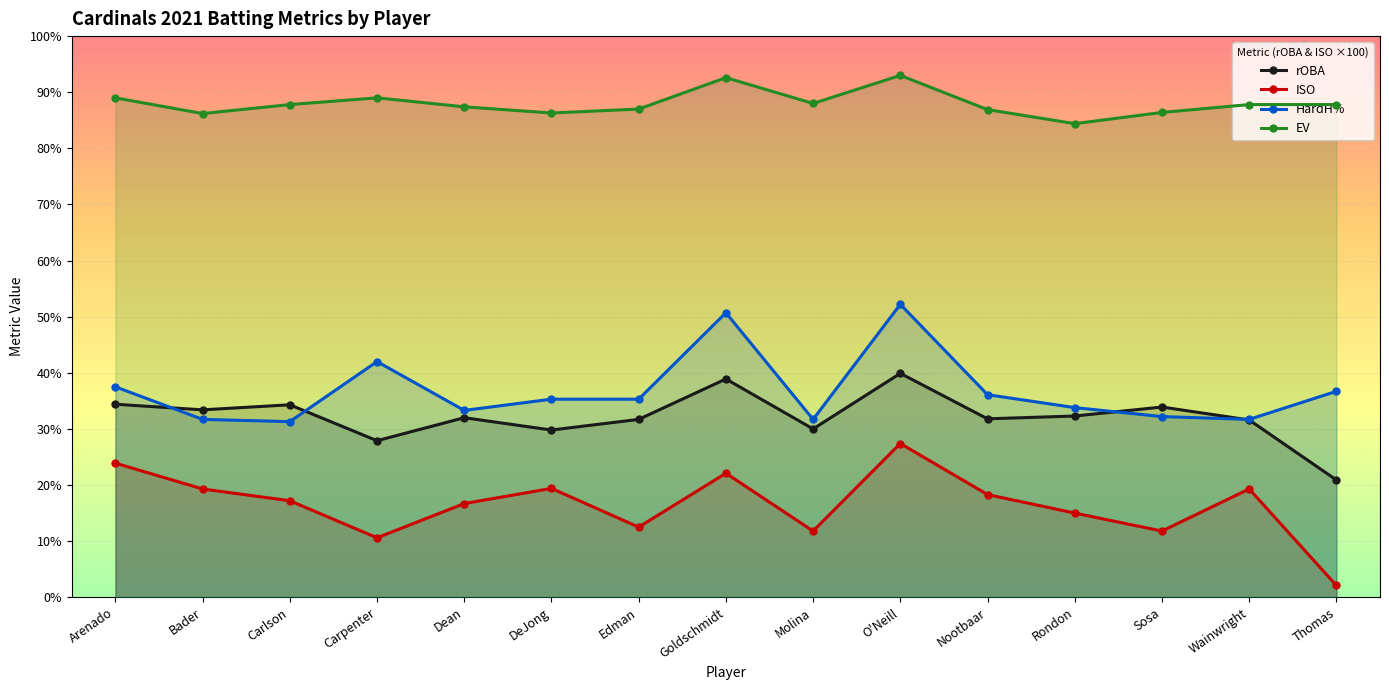

Does the chart display data point markers on the line(s)?

Yes